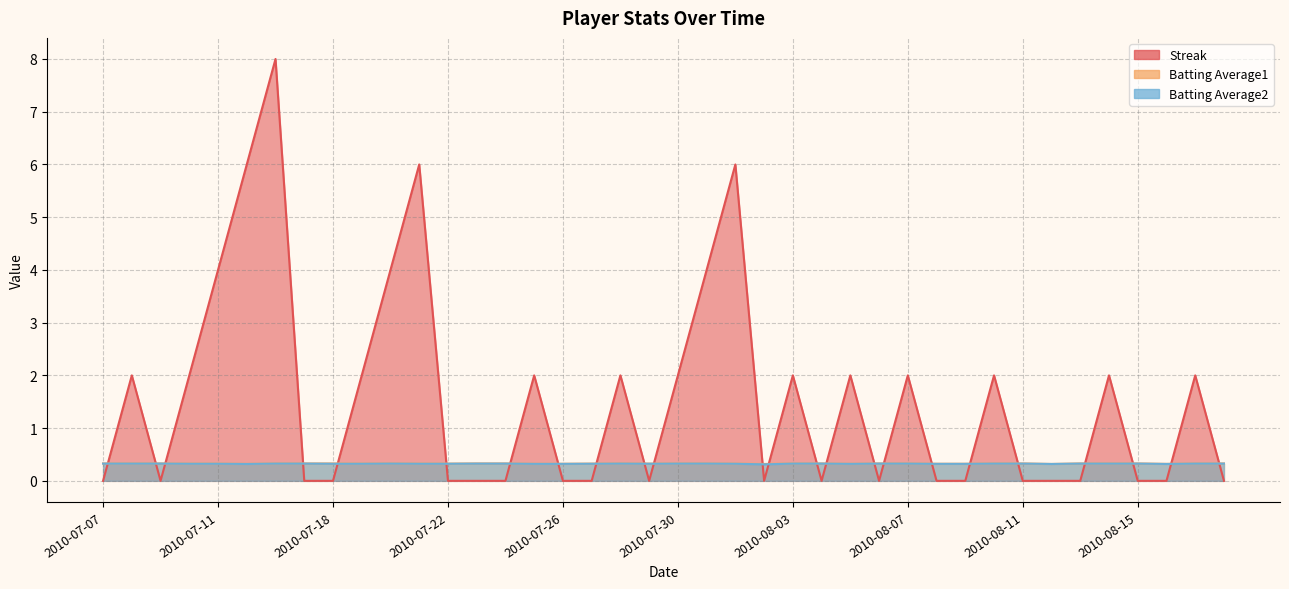

Which series changed the most between 2010-07-20 and 2010-07-31?

Streak